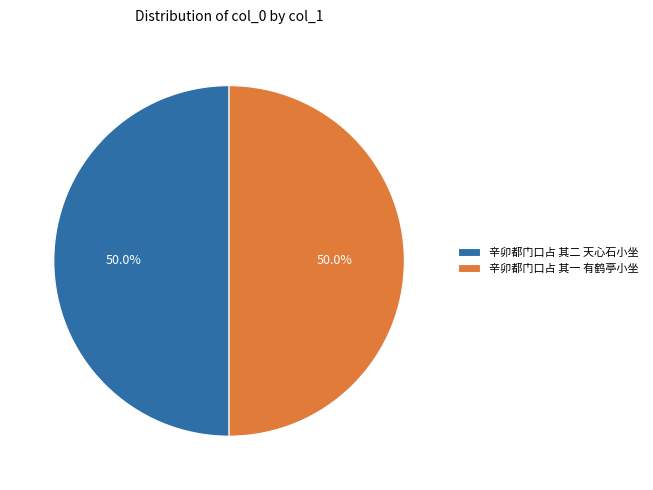

What is the ratio of the value at 辛卯都门口占 其一 有鹤亭小坐 to the value at 辛卯都门口占 其二 天心石小坐?

1.0